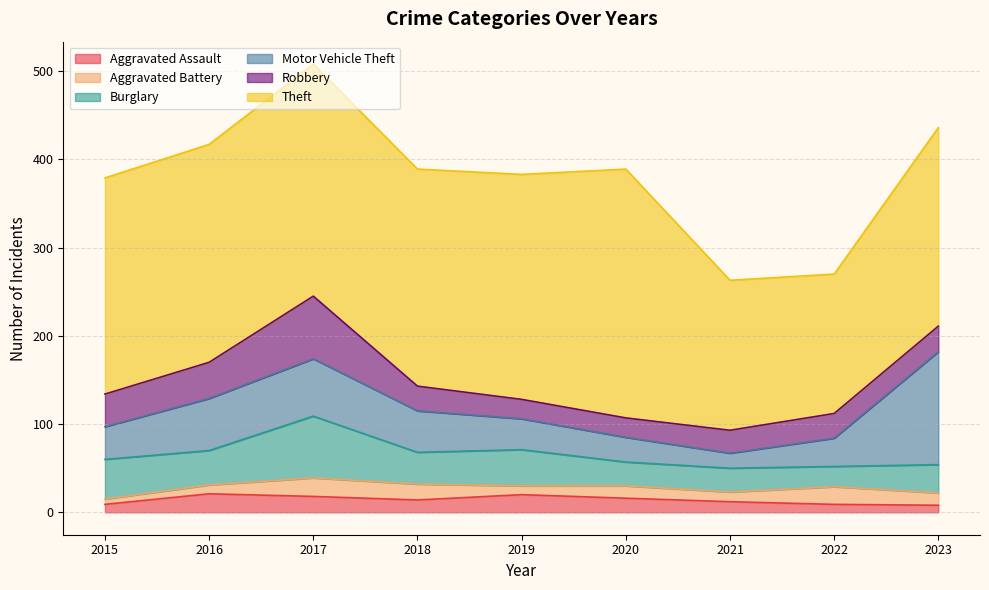

True or false: Robbery and Aggravated Battery intersect in this chart.

False